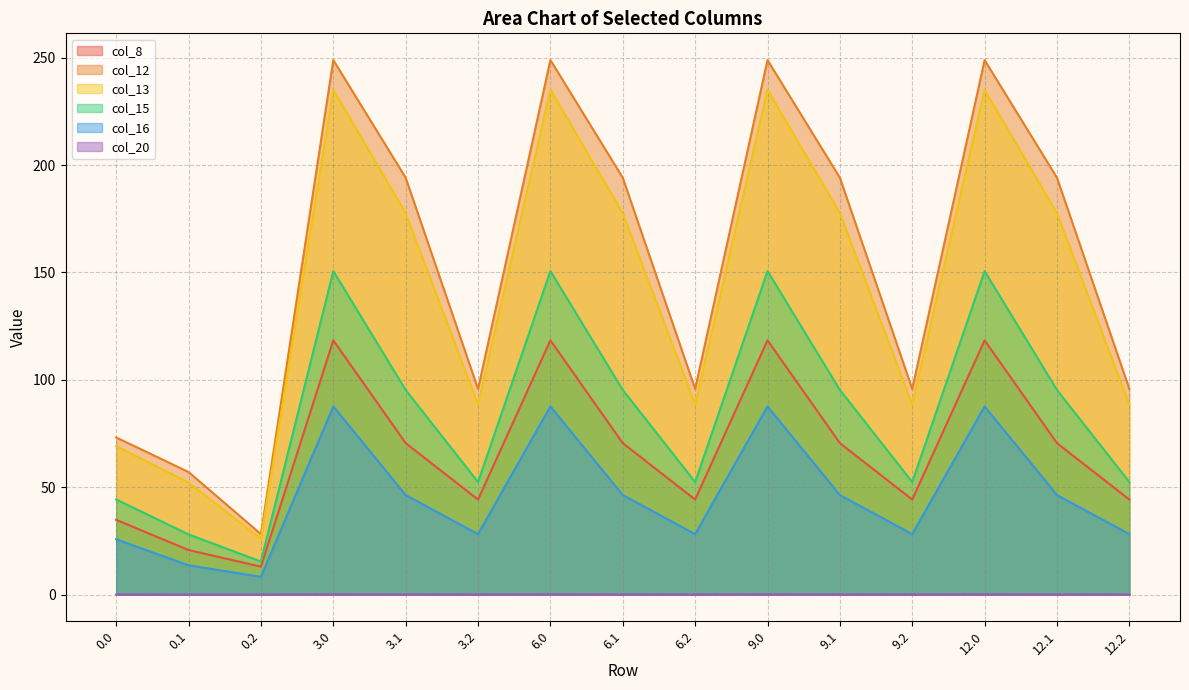

True or false: col_12 has a value of 18.9 at 5.

False